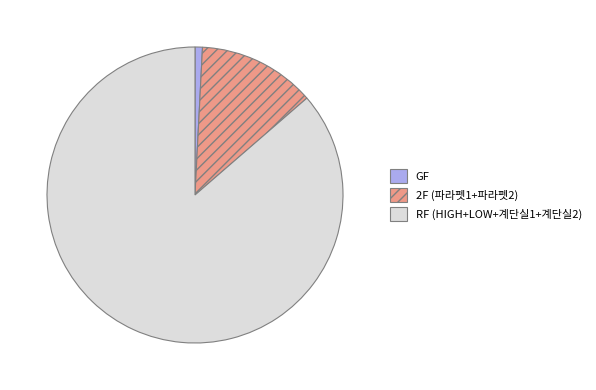

Rank the categories by value from lowest to highest.

GF, 2F (파라펫1+파라펫2), RF (HIGH+LOW+계단실1+계단실2)